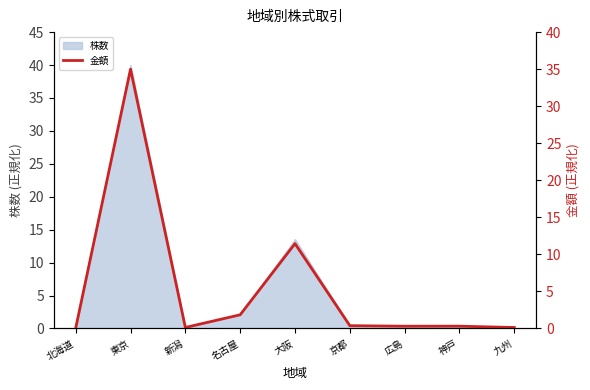

Read the value at 名古屋.

1.8